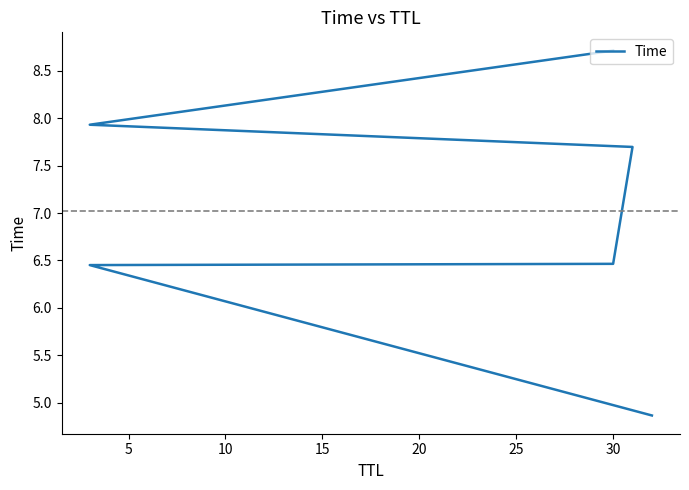

How many lines are shown in the chart?

1